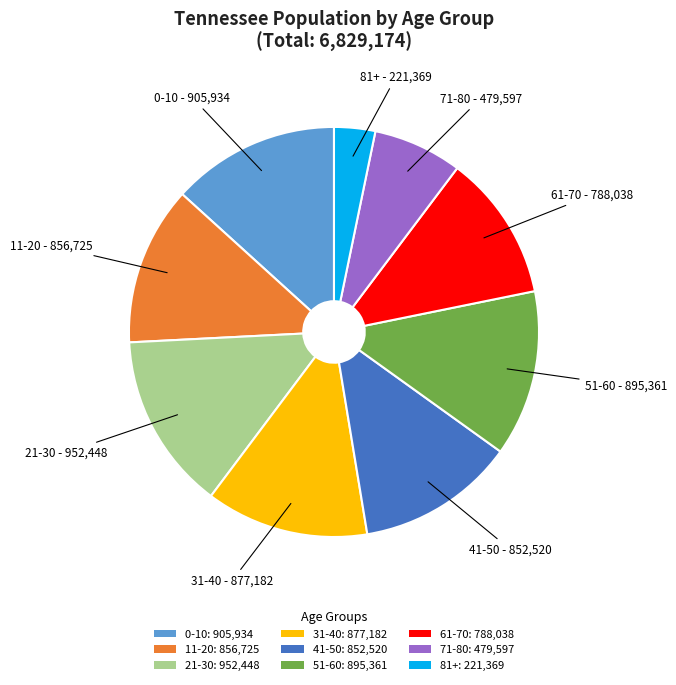

Is it true that 0-10: 905,934 is 1% of the pie?

False